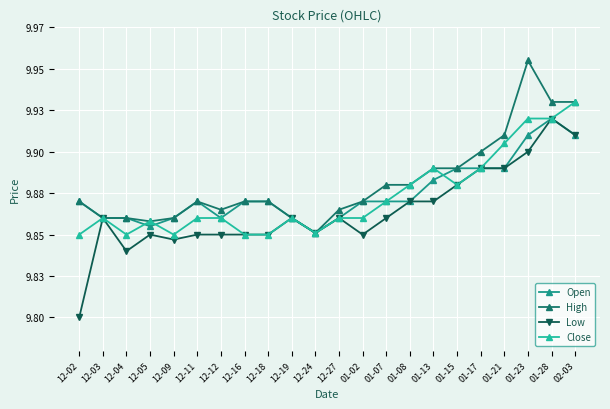

Does the chart have visible grid lines?

Yes